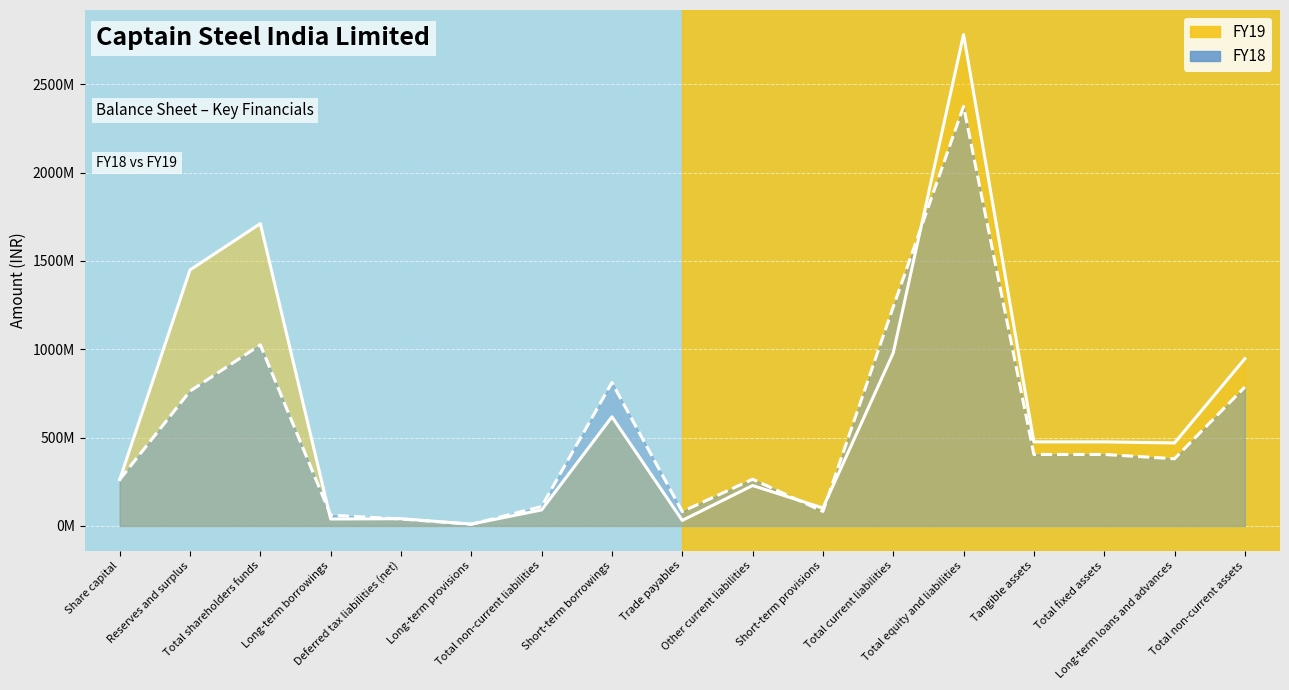

What is the sum of the FY19 line values at Total shareholders funds and Other current liabilities?

1939551691